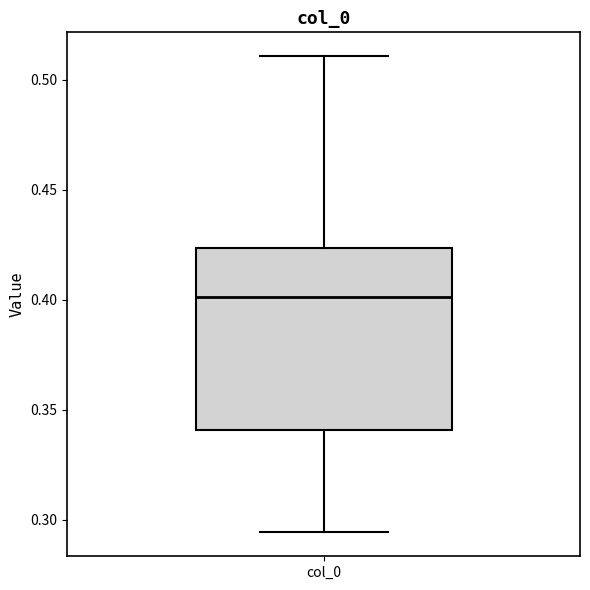

Read this box plot against the y-axis: the position of the median line, the range covered by the box, and the ends of both whiskers. The values are not printed on the chart, so give them approximately, as read against the axis.

median 0.400, box 0.340 to 0.425, whiskers 0.295 to 0.510